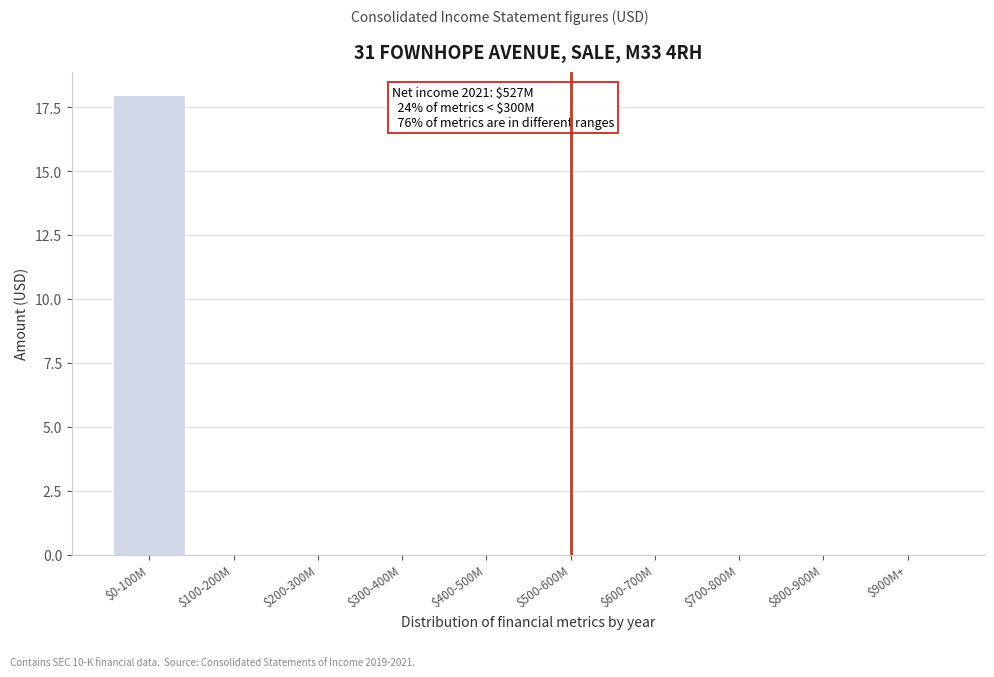

The value at $500-600M is -13. True or false?

False